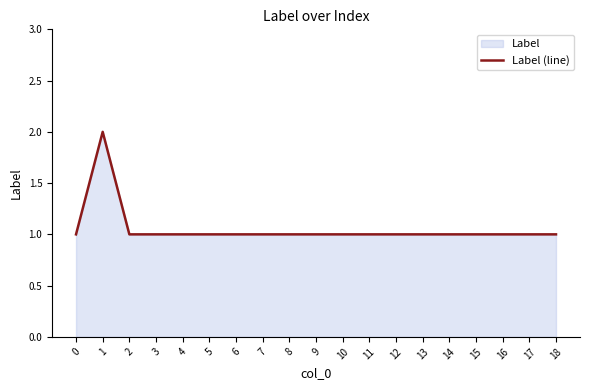

Which label corresponds to the largest value in the chart?

1